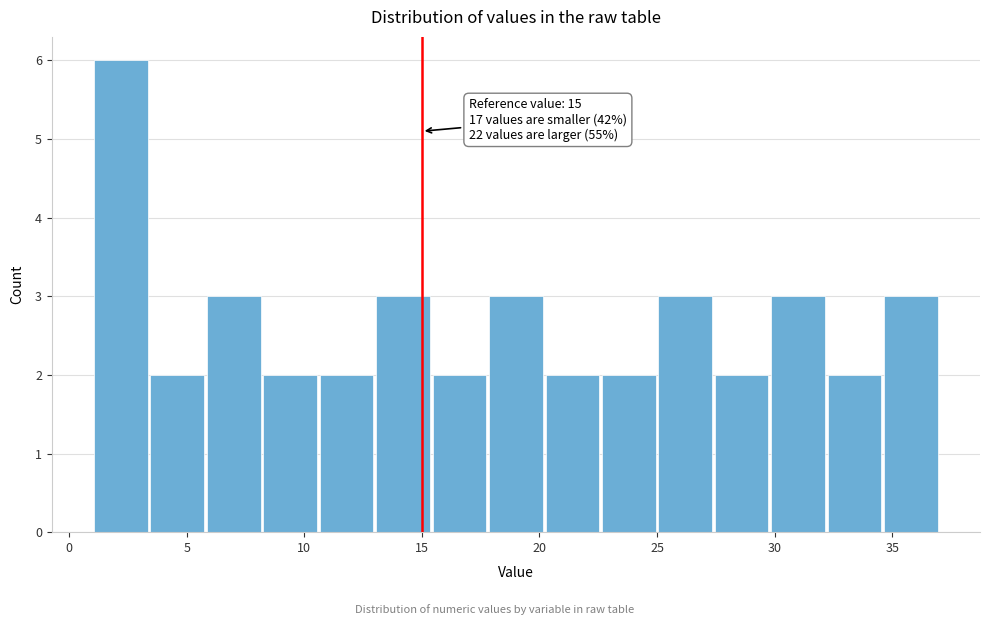

Over which range of the x-axis is the bar tallest?

1.0 to 3.4